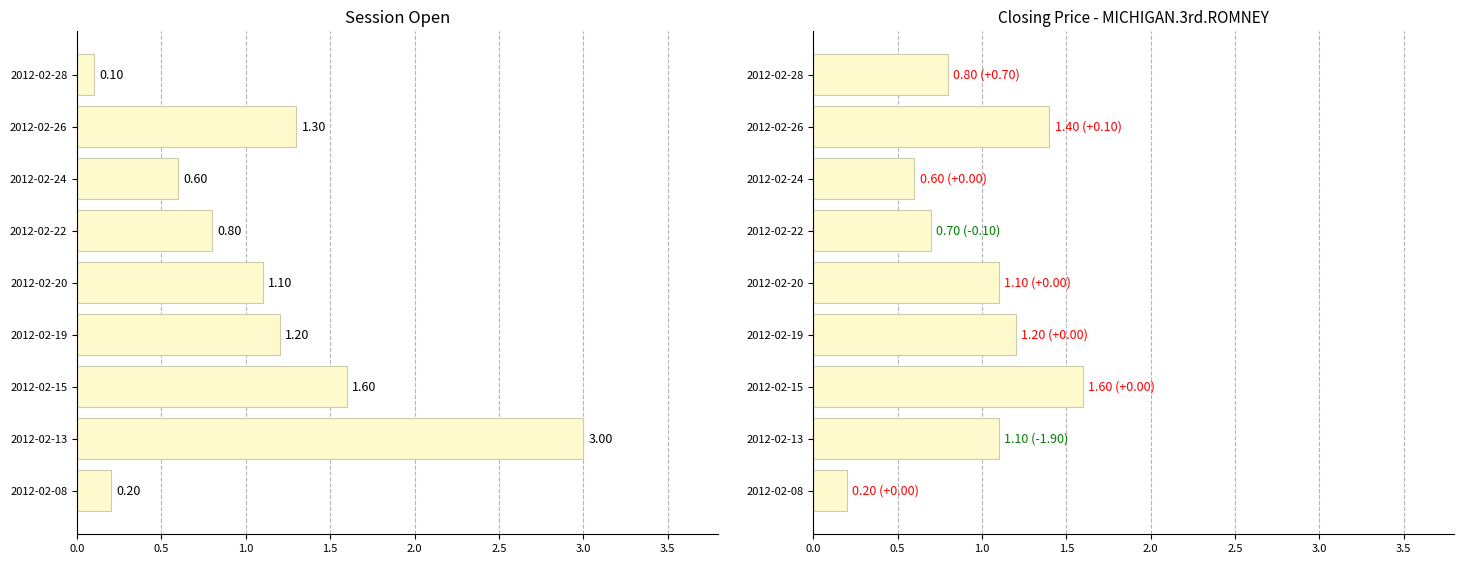

What are all the series names shown in the legend?

session open, closing price